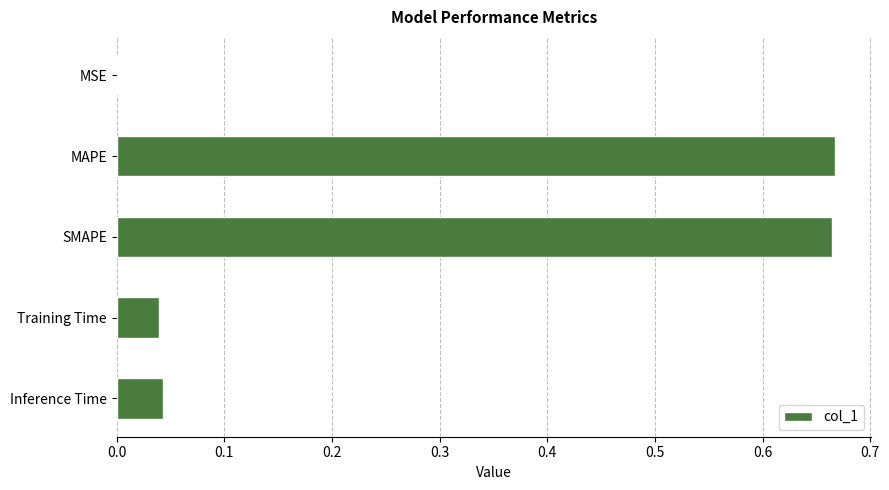

The chart shows a value of 0.0 at Inference Time. True or false?

True